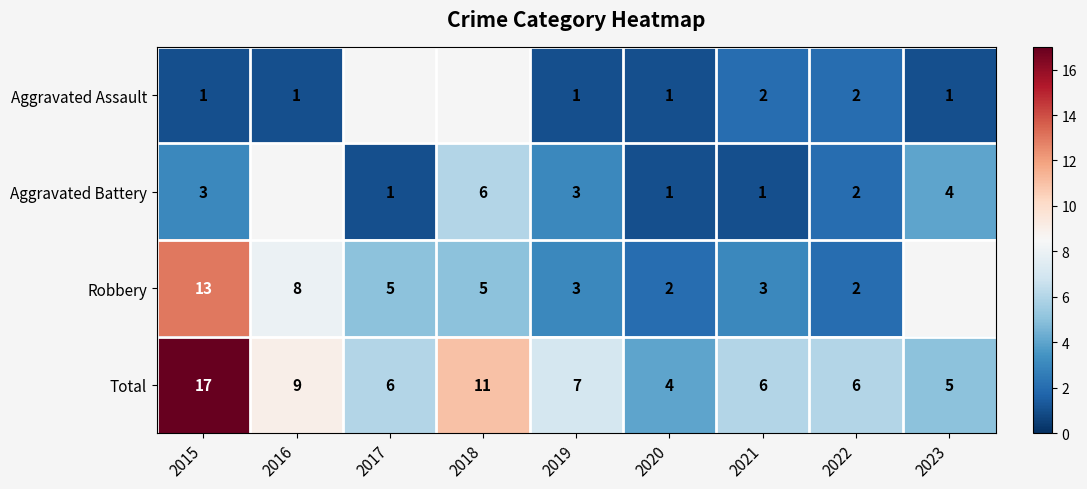

Is it true that Total equals 6 at 2021?

True